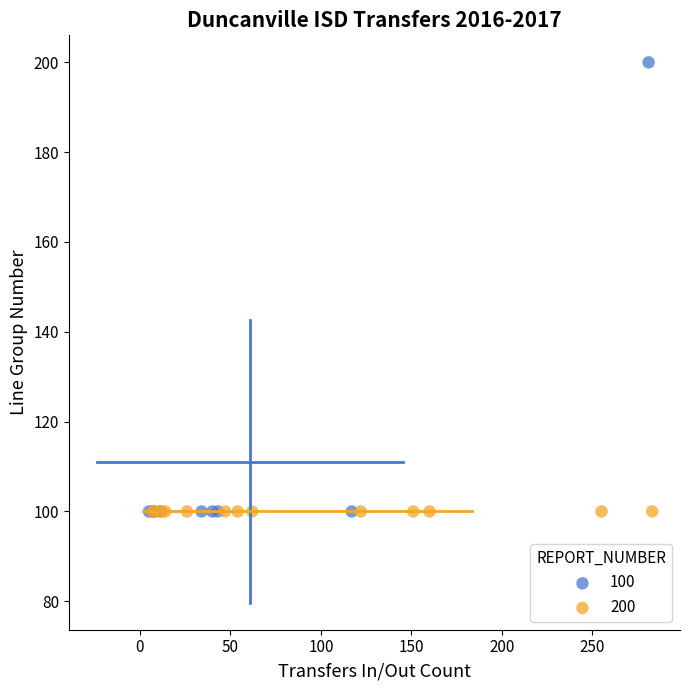

Which series contains the highest Y value?

100